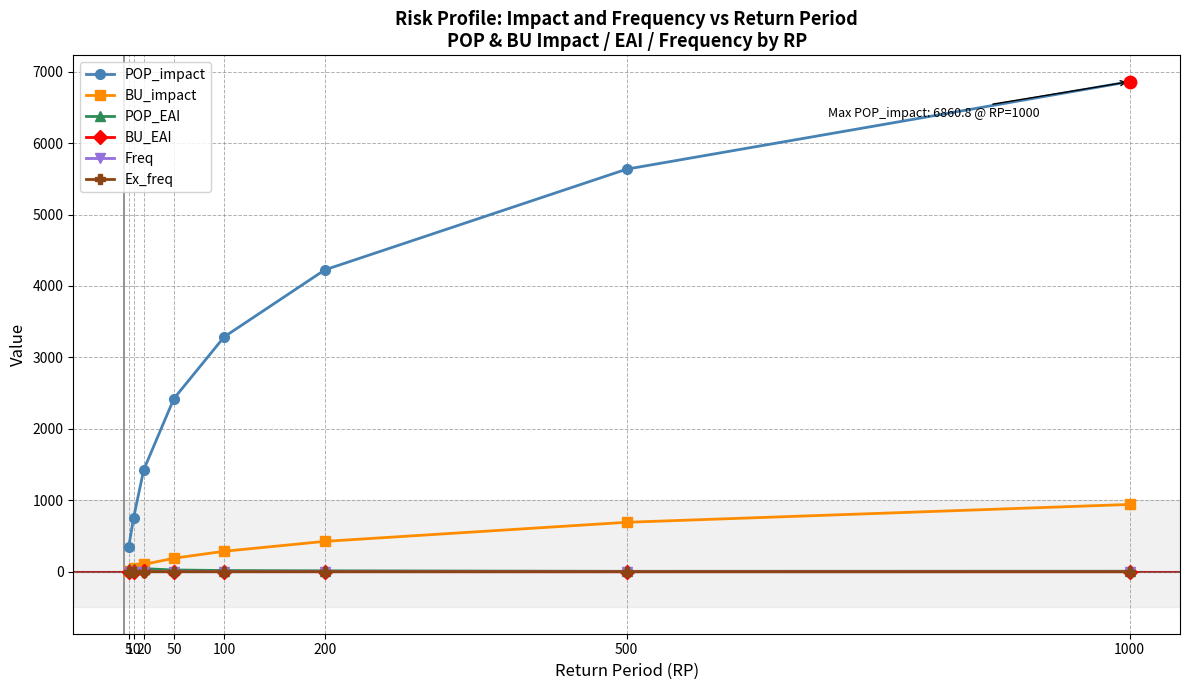

At which category is the sum across all series the highest?

1000